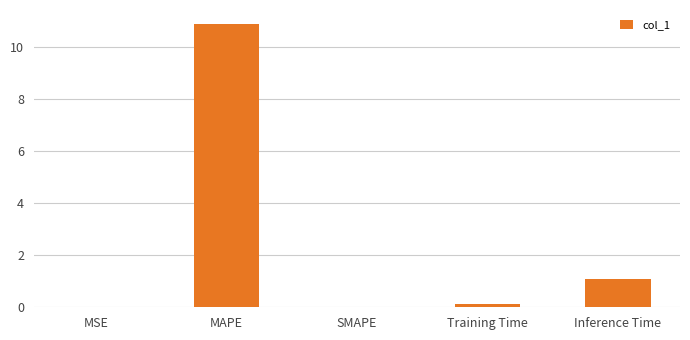

Is it true that the value at SMAPE is -3.7?

False